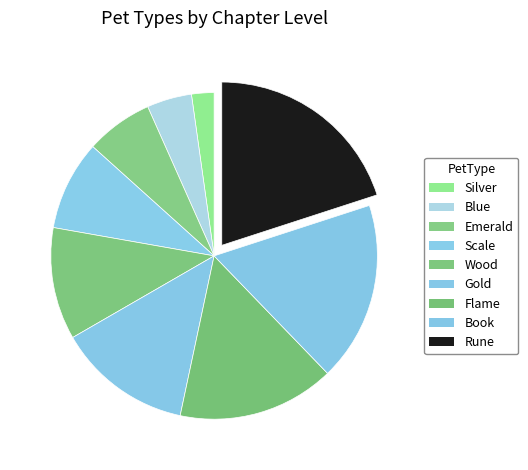

Does Flame represent more than half of the total?

No